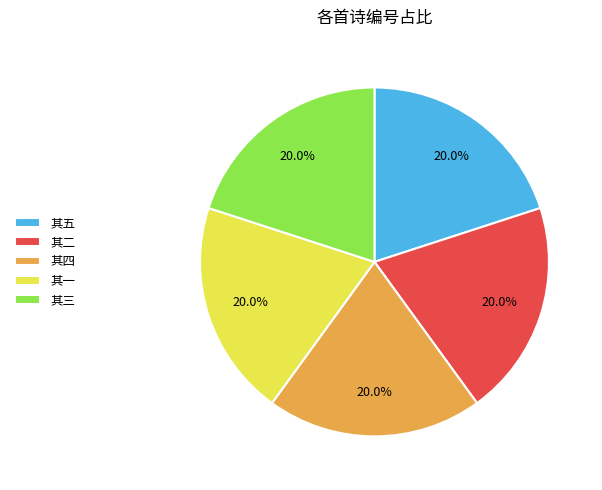

What is the ratio of the value at 其二 to the value at 其三?

1.0